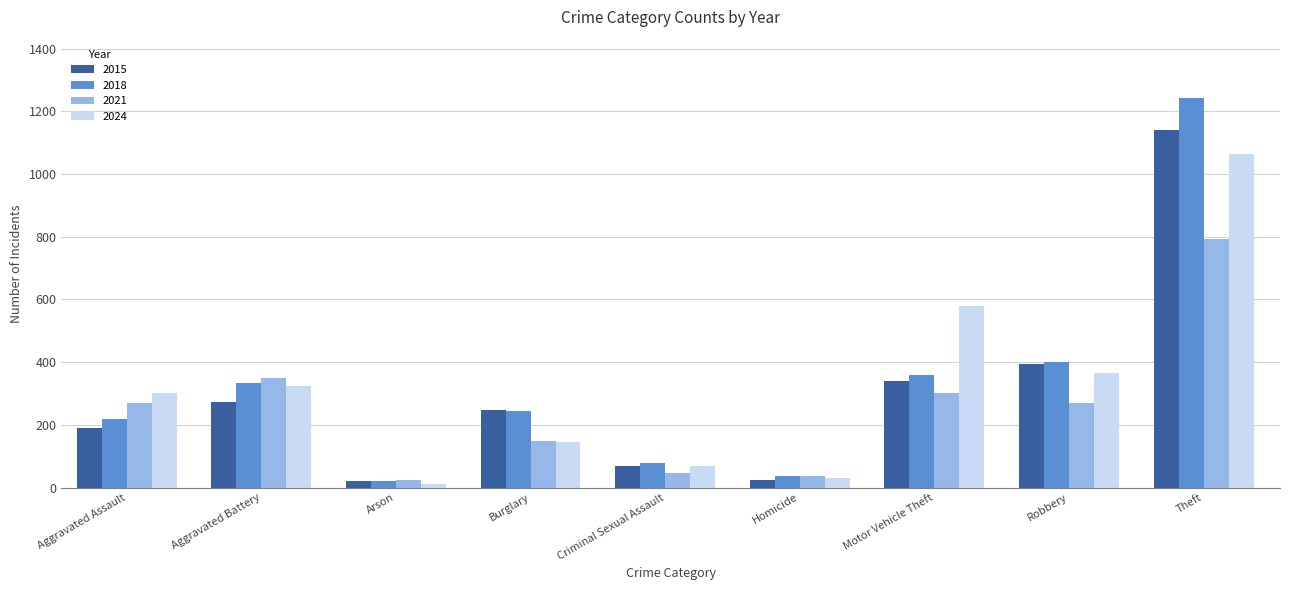

Is it true that 2015 equals 395 at Robbery?

True